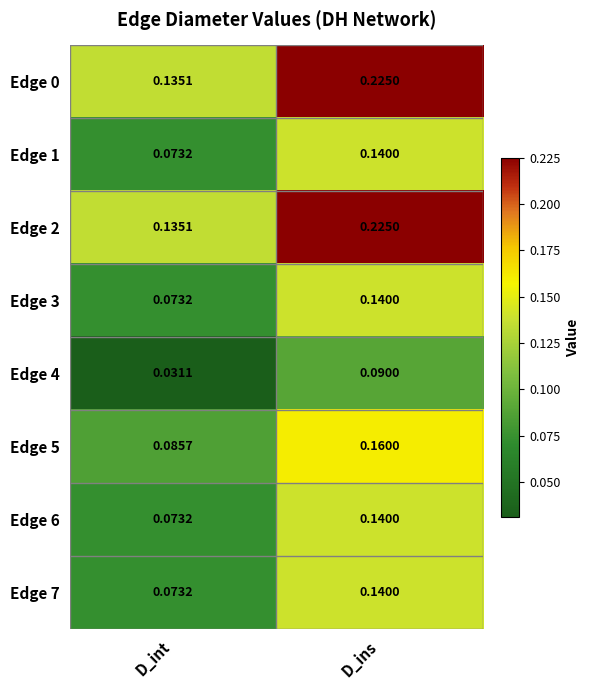

At which label is Edge 1 closest to 0?

D_int